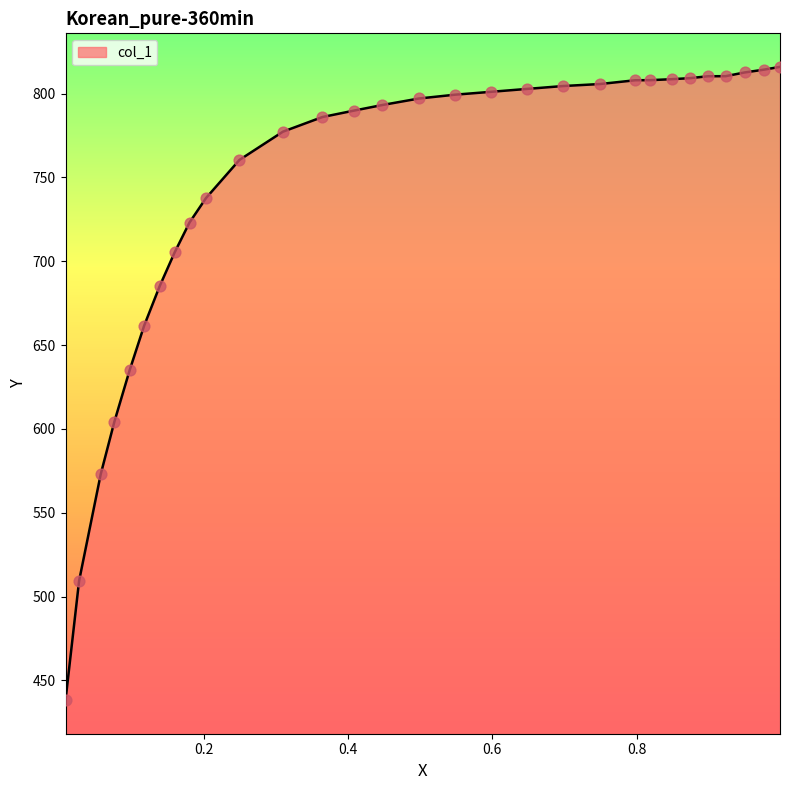

What is the minimum value shown in the chart?

438.2